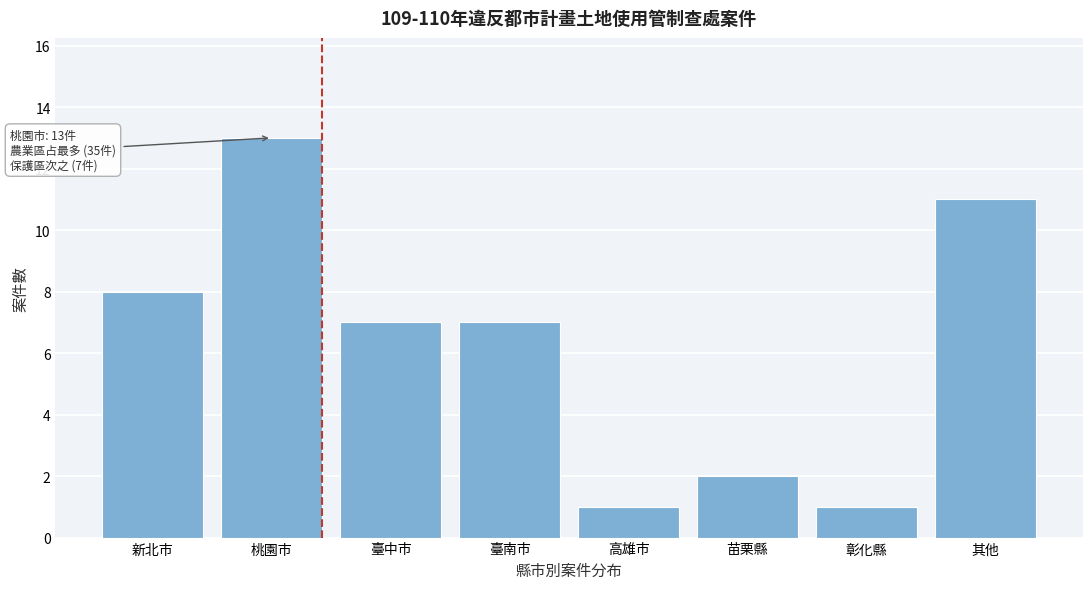

Reading left to right, extract all data points from this chart.

新北市=8	桃園市=13	臺中市=7	臺南市=7	高雄市=1	苗栗縣=2	彰化縣=1	其他=11